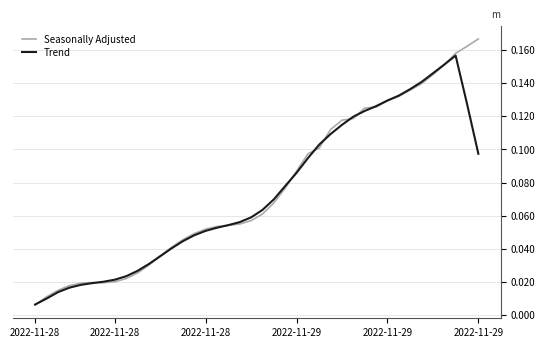

Rank the series by their average value, from highest to lowest.

Seasonally Adjusted, Trend